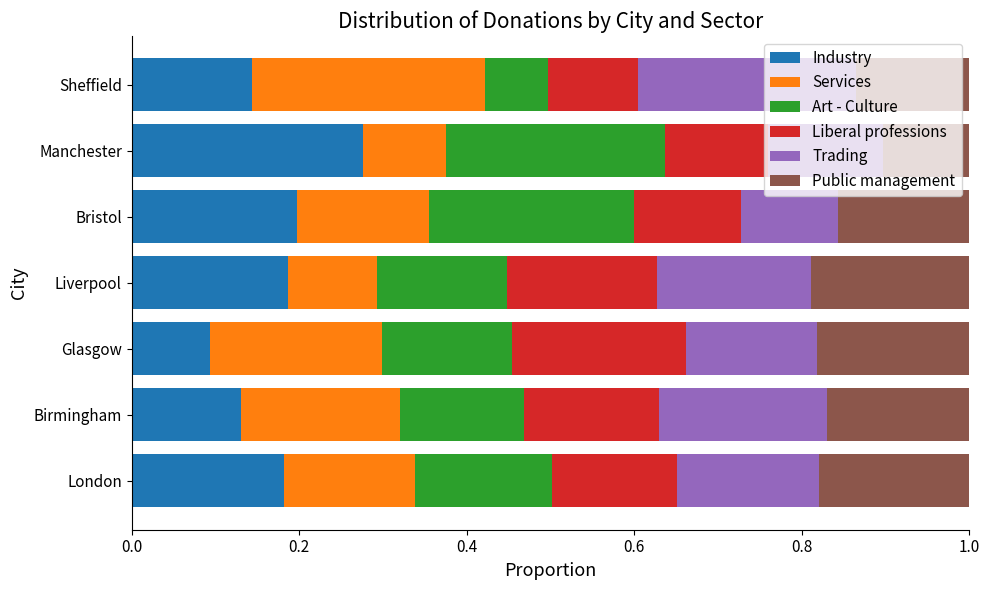

What is the total value across all series at Glasgow?

1.0